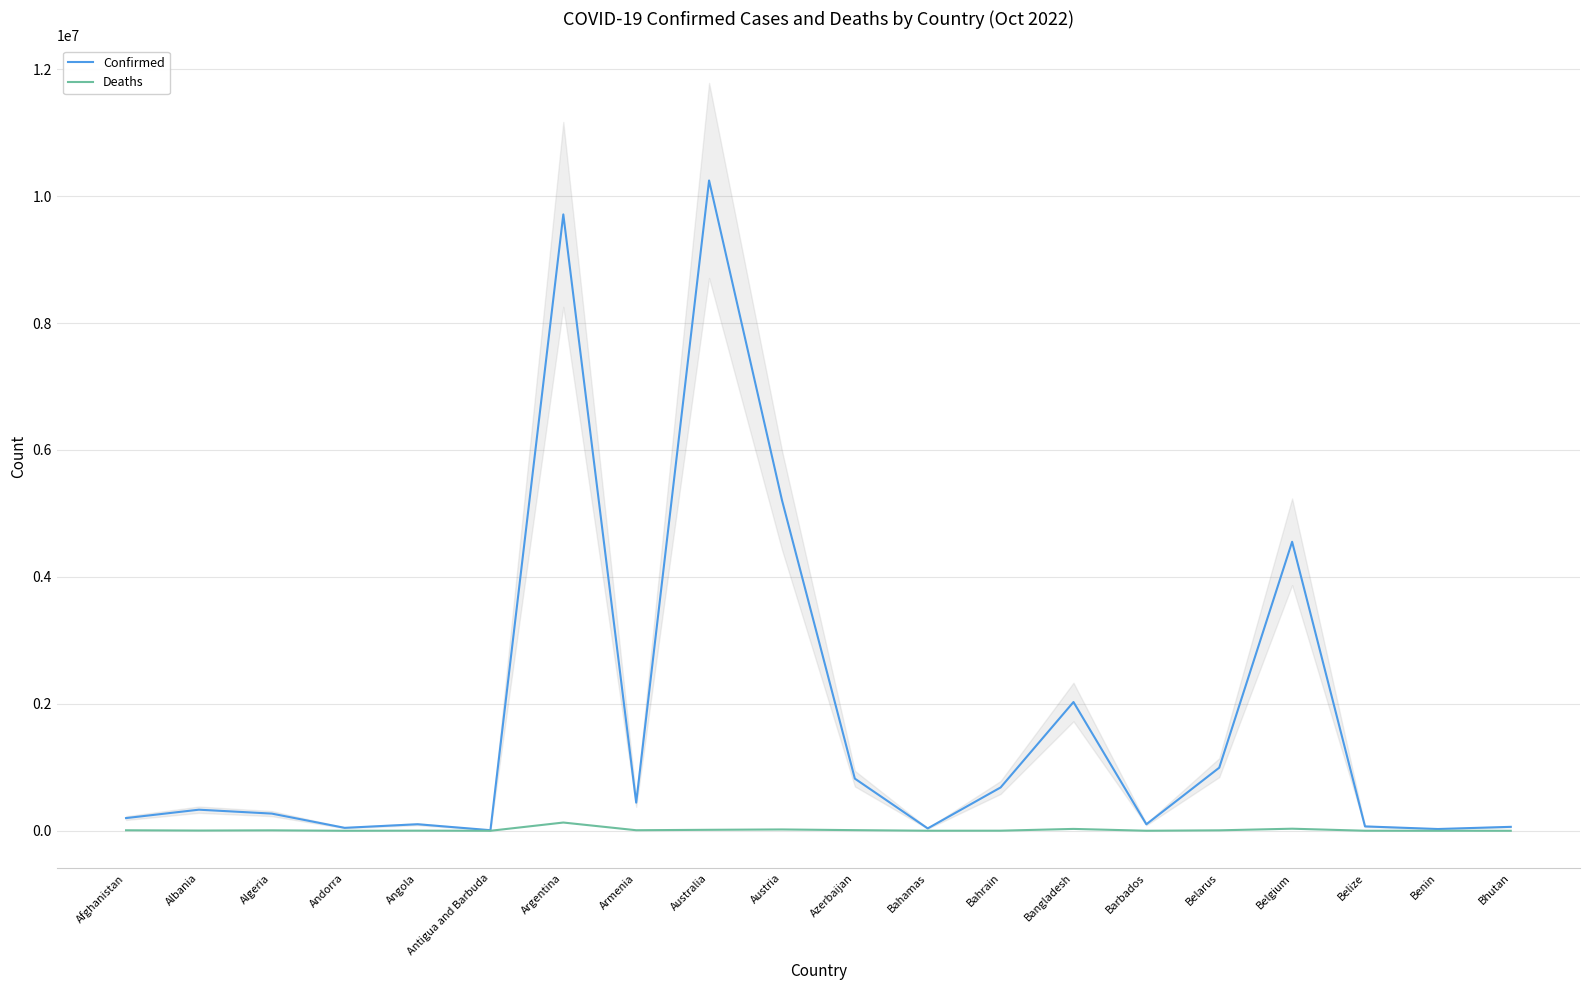

How many lines are shown in the chart?

2